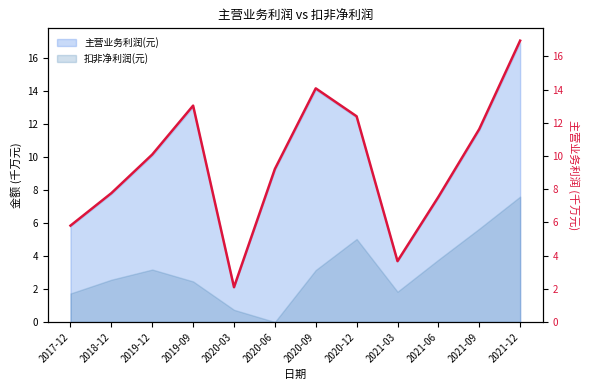

What is the ratio of the value at 2020-09 to the value at 2020-12?

1.1